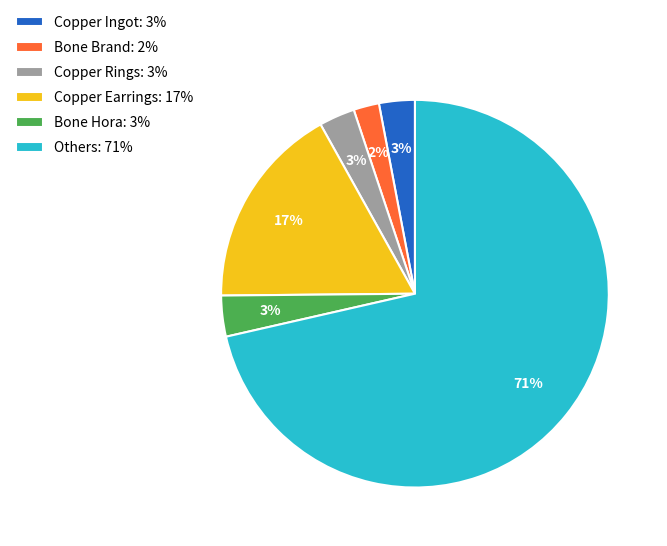

Combined, do Bone Hora: 3% and Copper Earrings: 17% account for over 50%?

No